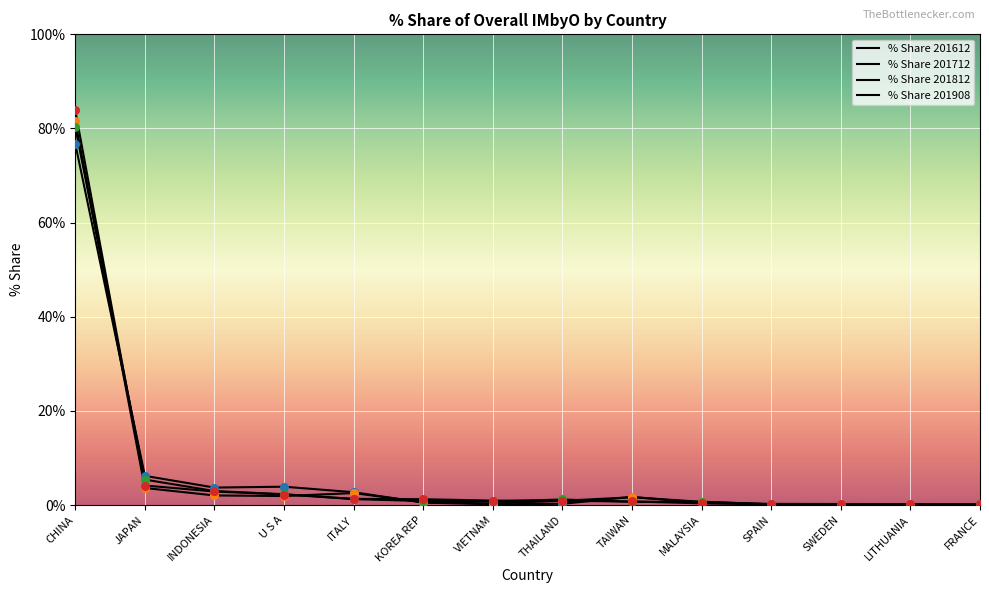

Which series has the largest total across all categories?

% Share 201908